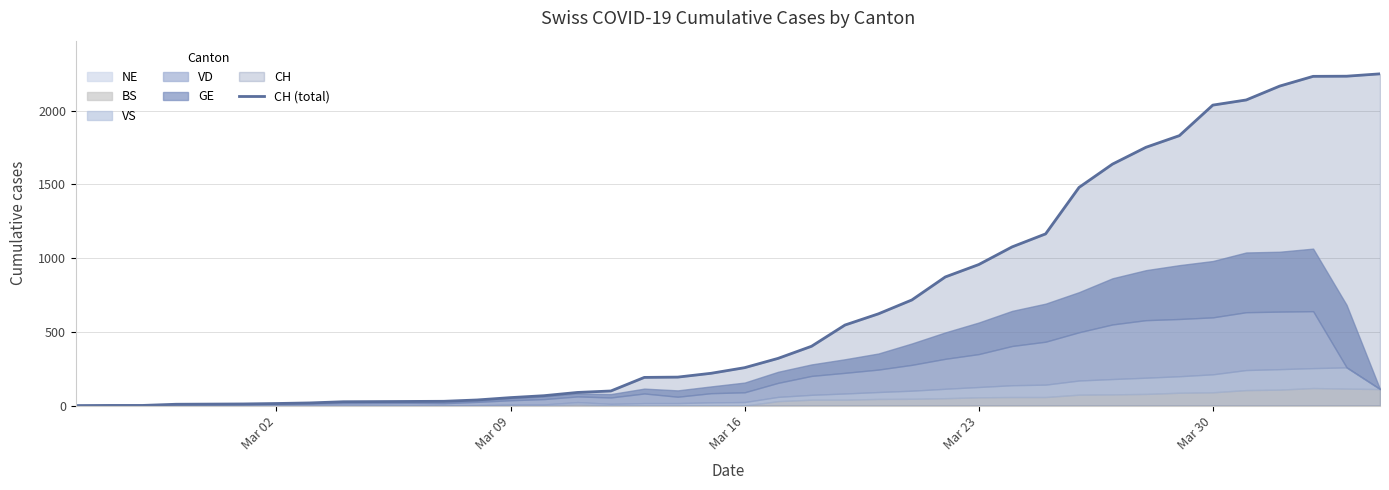

How many categories are shown in the chart?

40